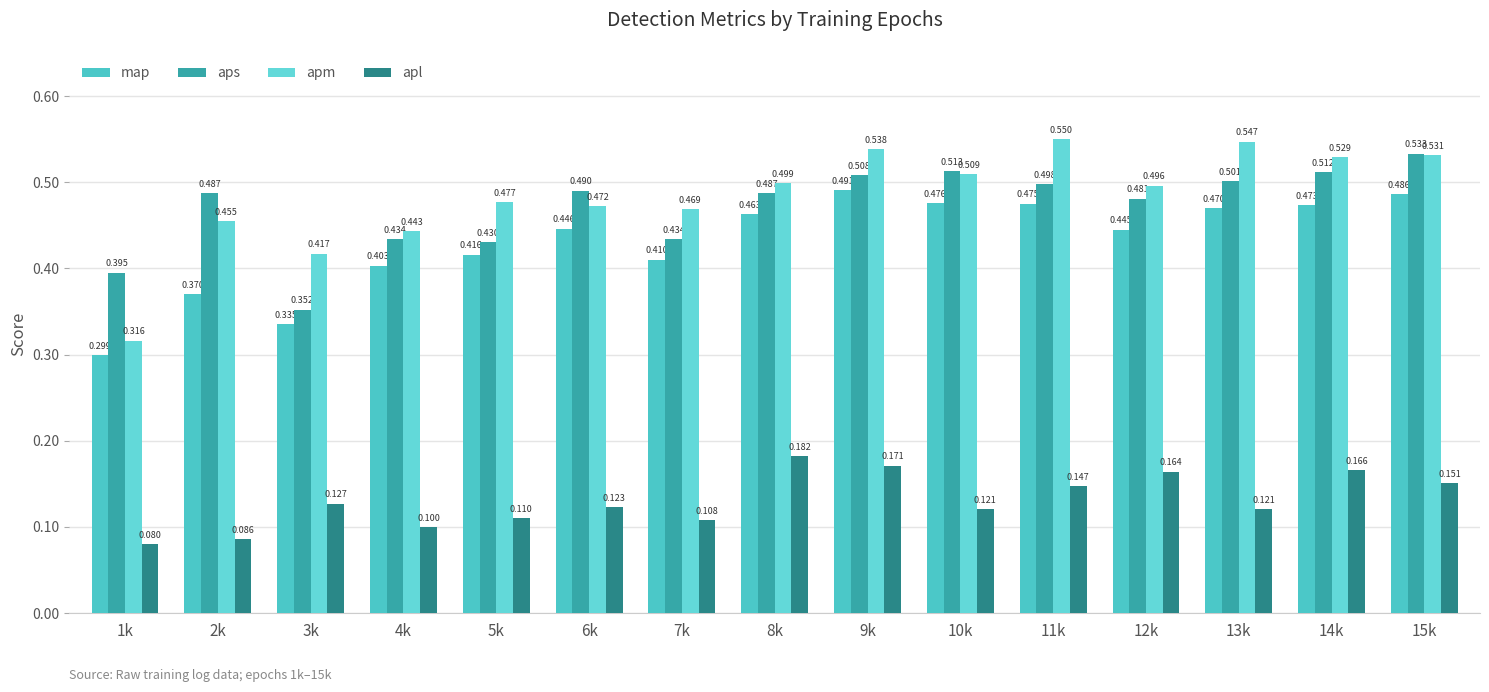

Which series has the largest total across all categories?

apm